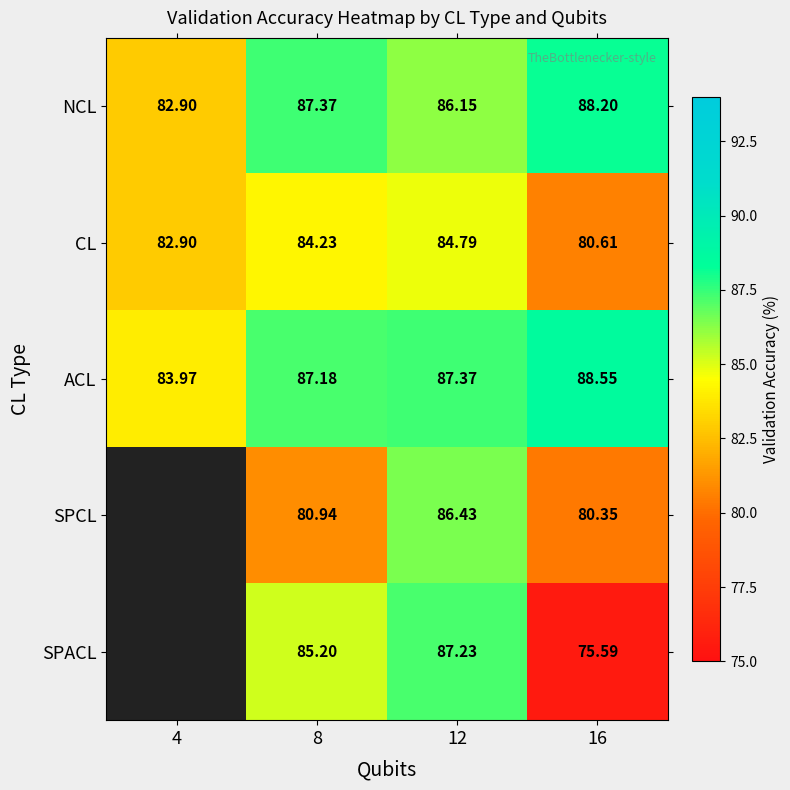

Count the number of categories in the chart.

4